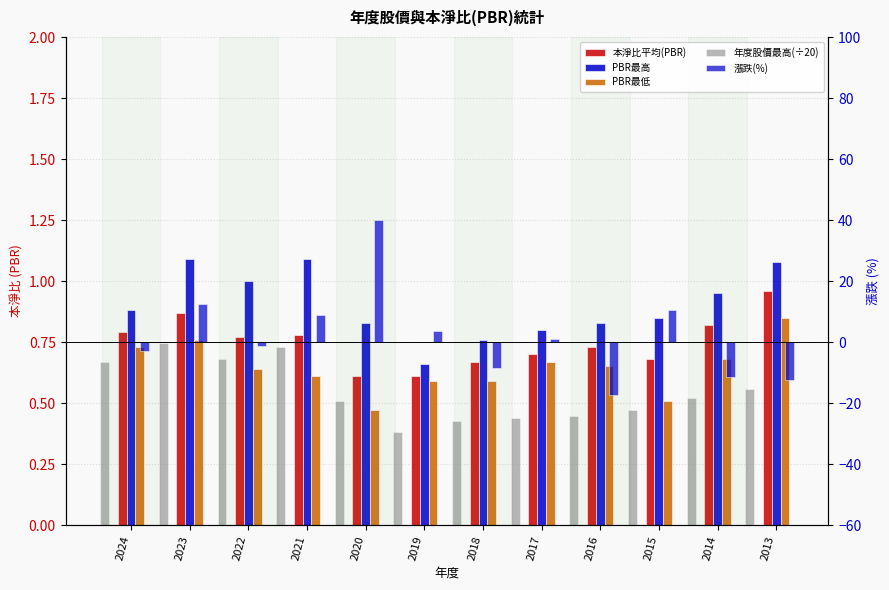

What is the approximate value of 本淨比平均(PBR) at 2022?

0.8